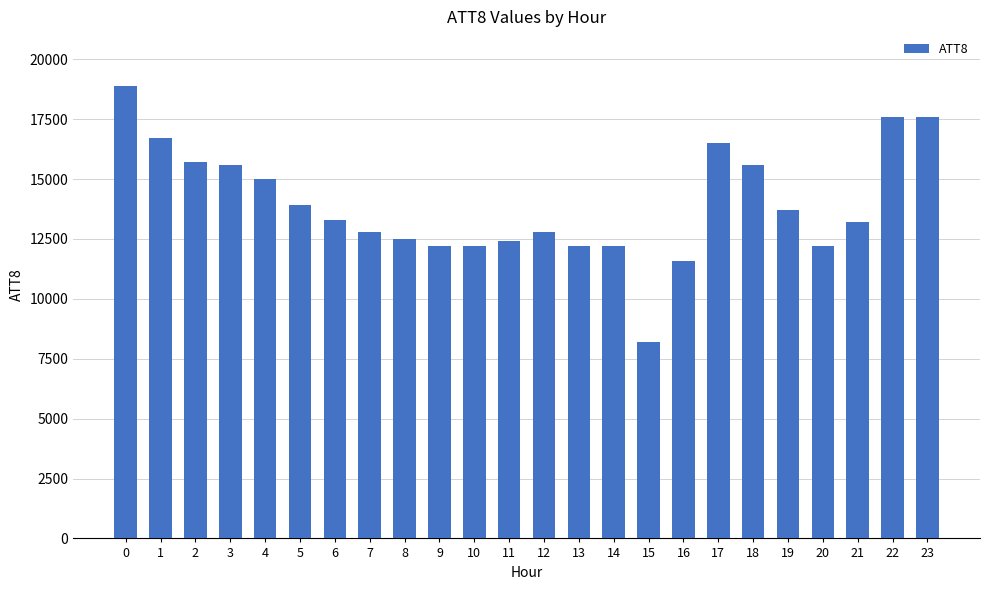

Approximately how many times larger is the value at 0 compared to 20?

1.5